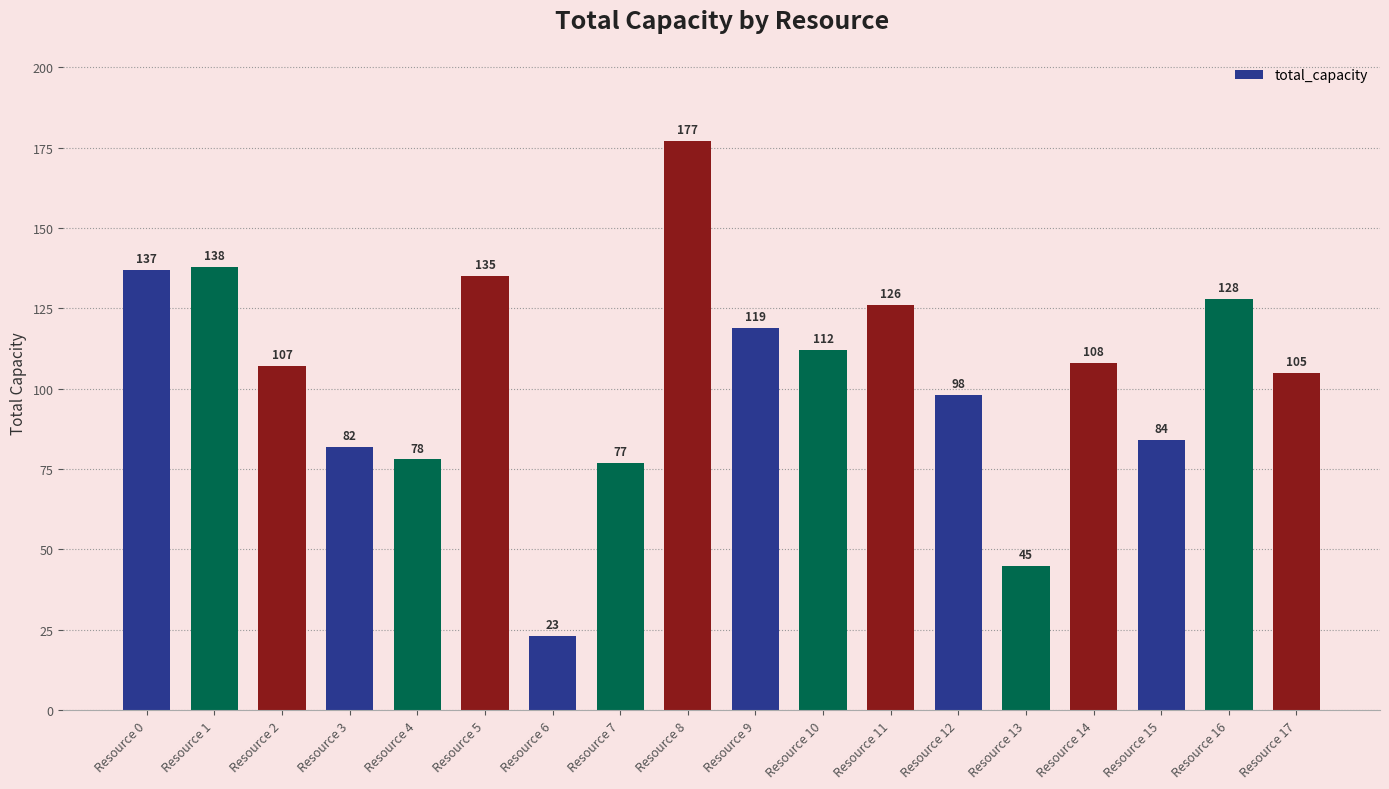

Does the chart contain stacked bars?

No